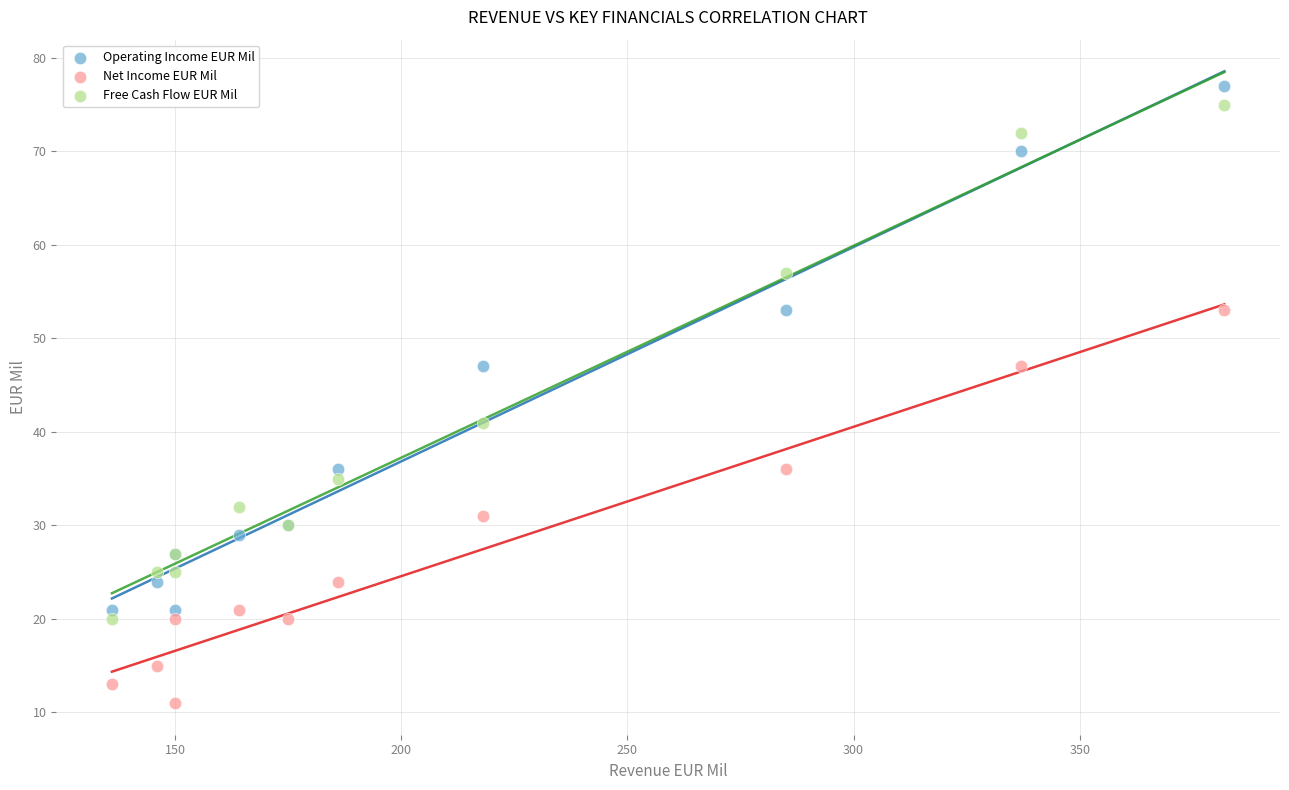

Which series contains the highest Y value?

Operating Income EUR Mil